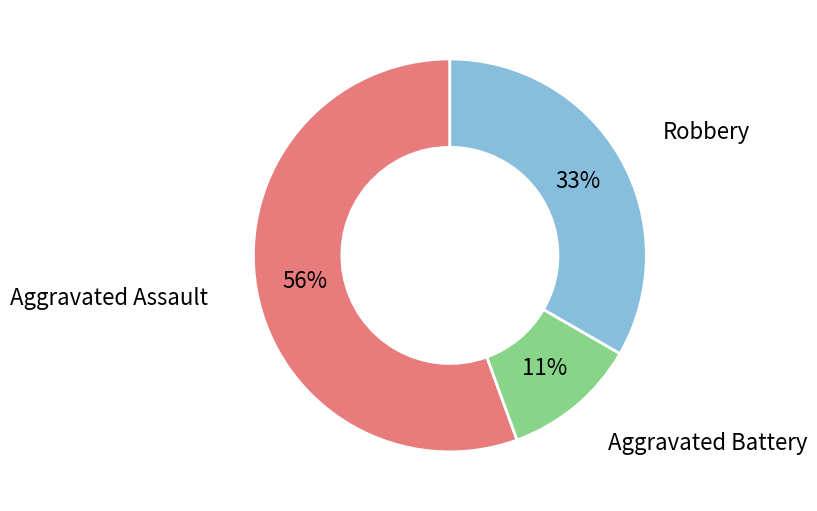

Is there any slice that represents more than half of the pie?

Yes